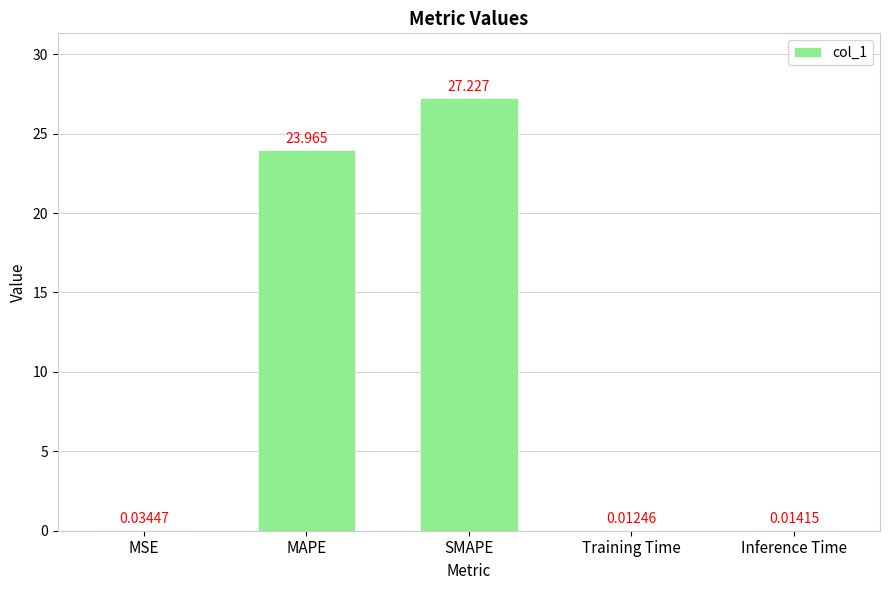

At which label is the value closest to 13?

MAPE